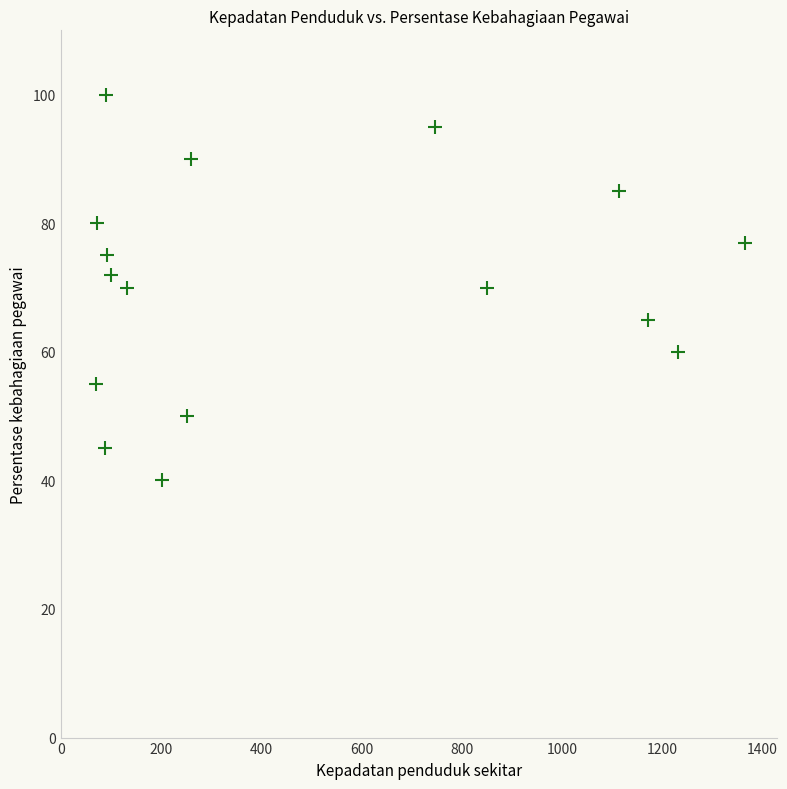

What is the range of X values (max minus min)?

1294